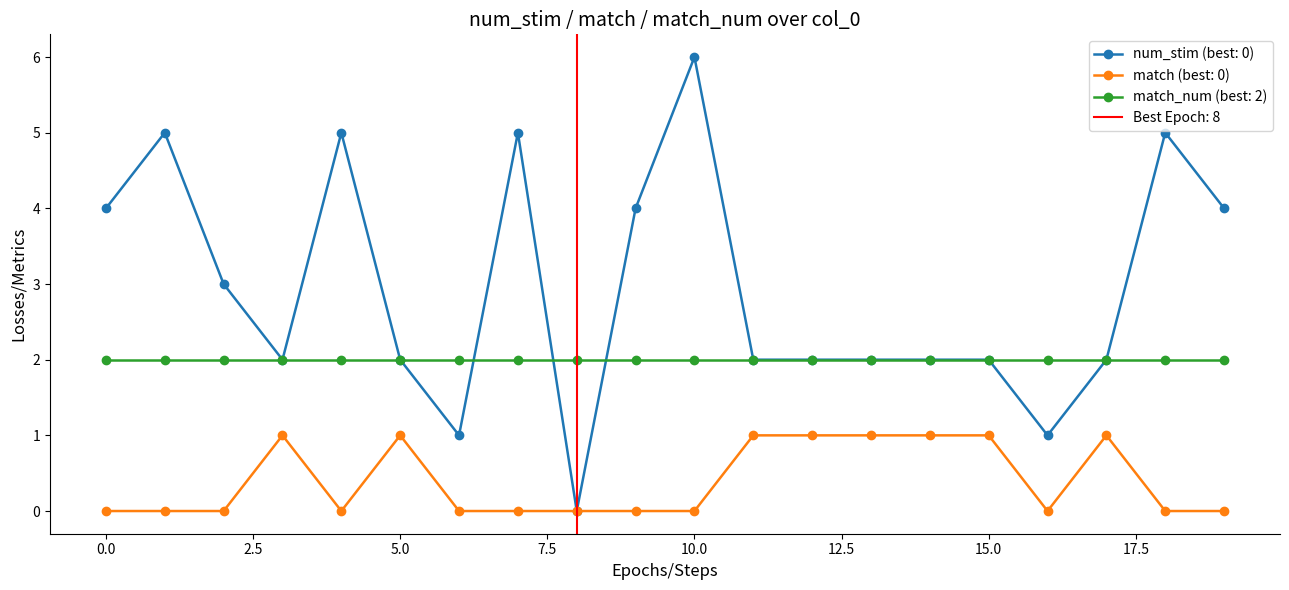

Rank the categories by match value from lowest to highest.

0, 1, 2, 4, 6, 7, 8, 9, 10, 16, 18, 19, 3, 5, 11, 12, 13, 14, 15, 17